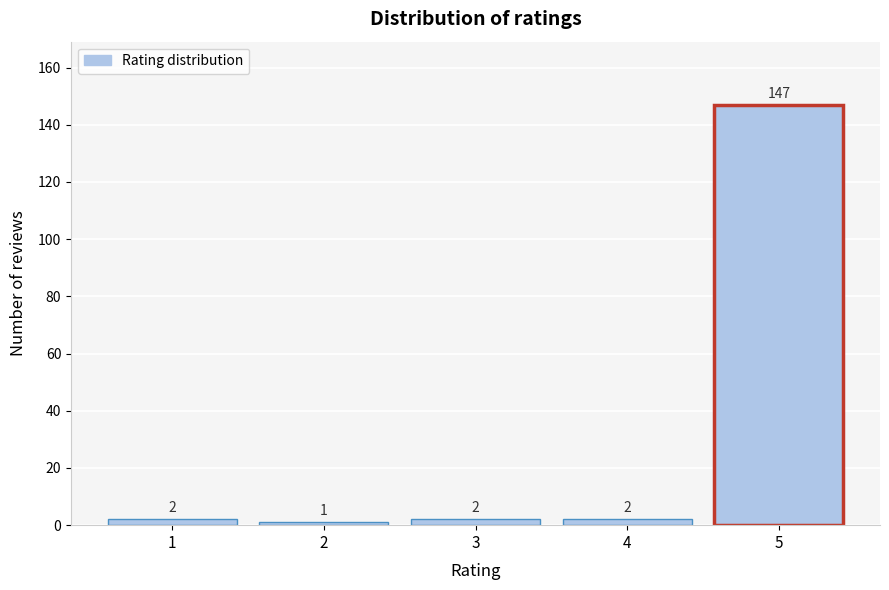

Reading right to left, list all the values displayed in this chart.

147	2	2	1	2